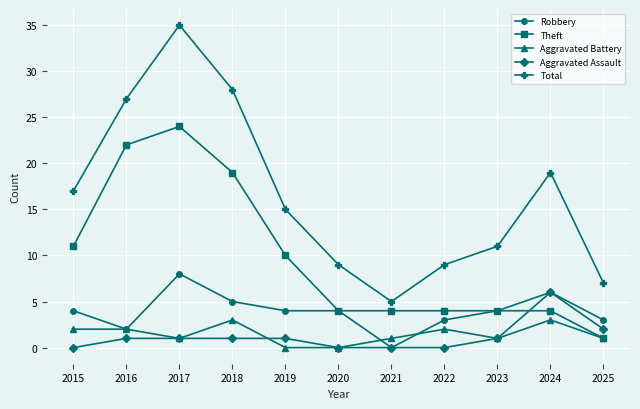

At which label does Total first exceed 15?

2015